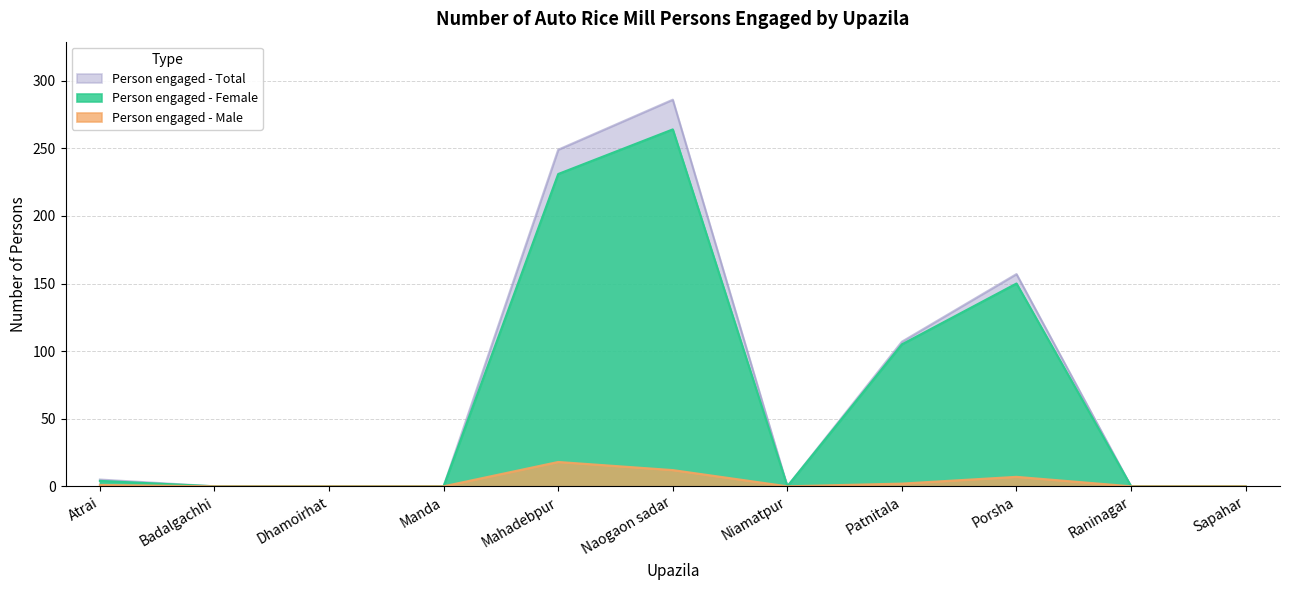

How many values in the Person engaged - Male series exceed 0?

5